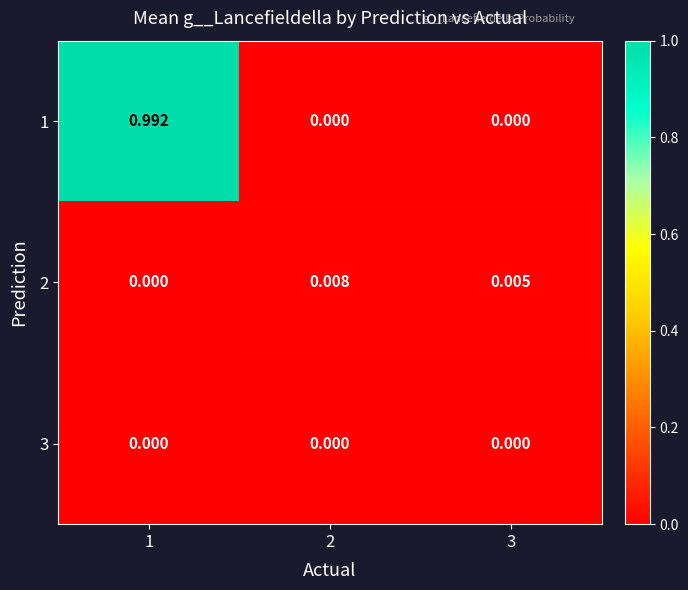

Count the number of data series in this chart.

3